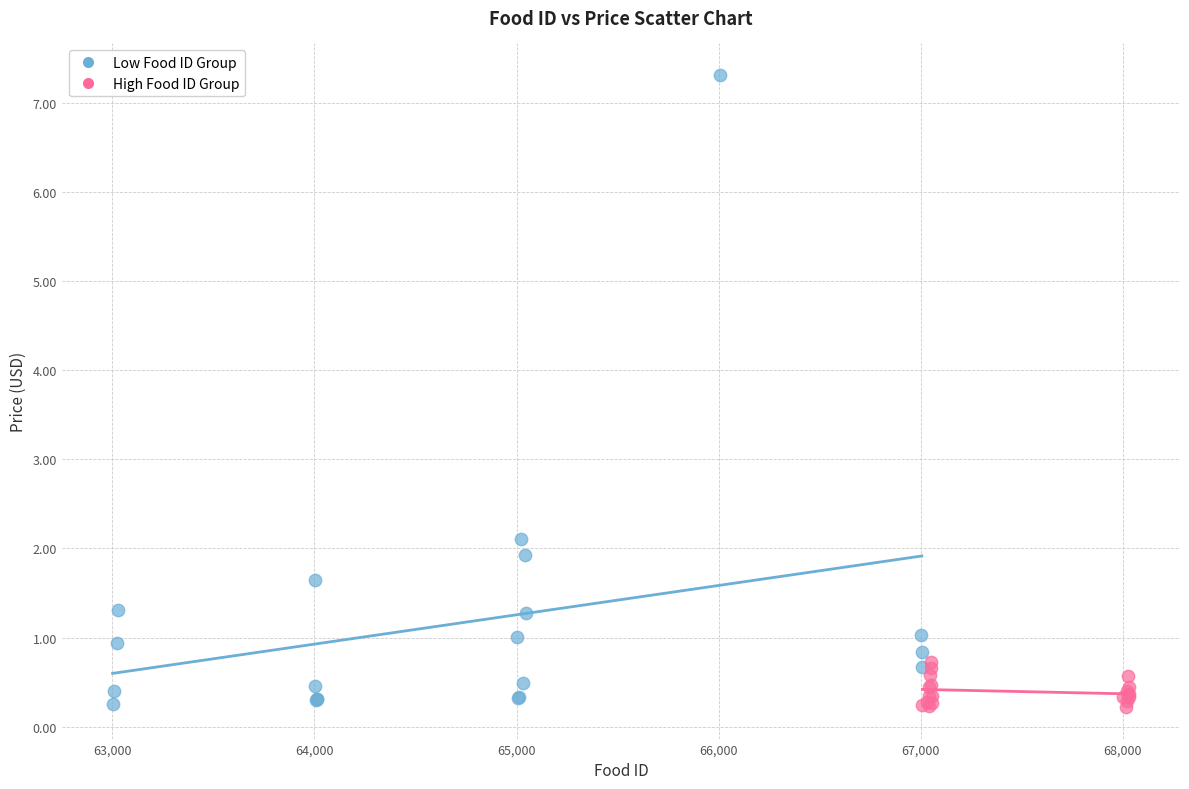

Which series has the widest spread of Y values?

Low Food ID Group